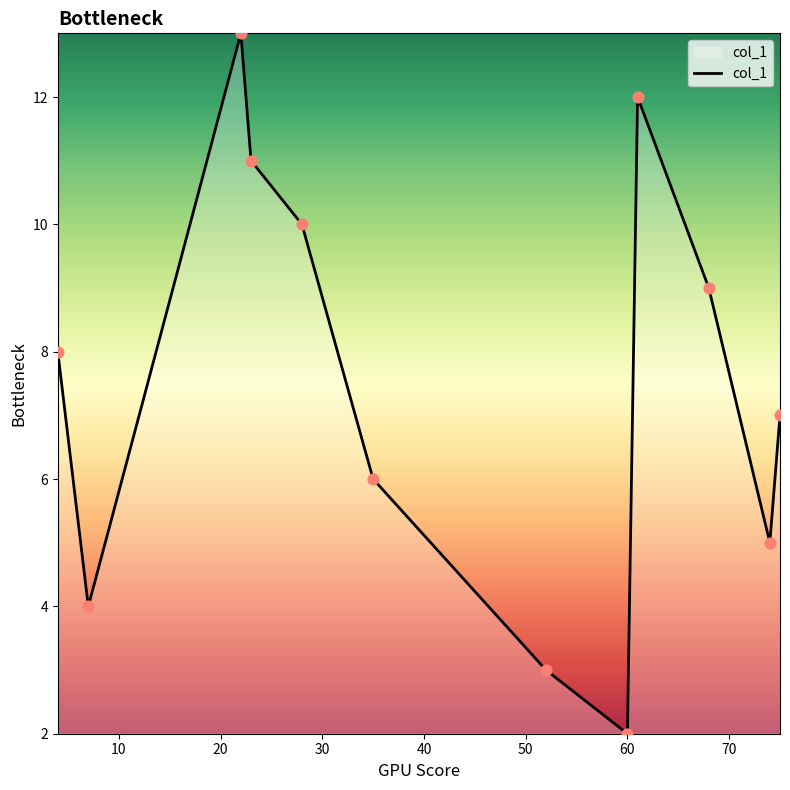

What is the smallest value displayed?

2.0